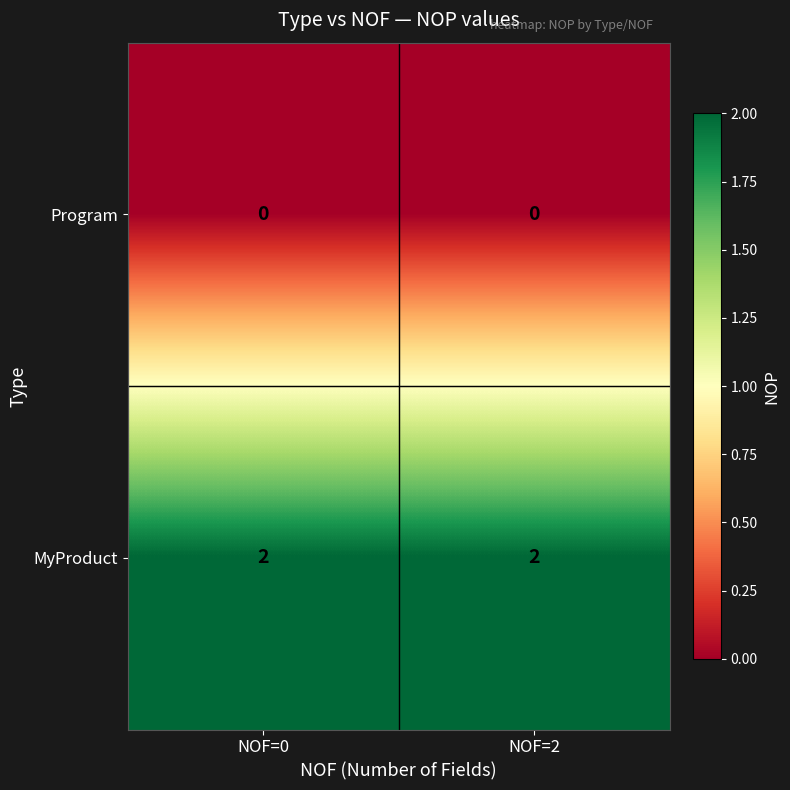

At NOF=2, list the series in order from smallest to largest.

Program, MyProduct